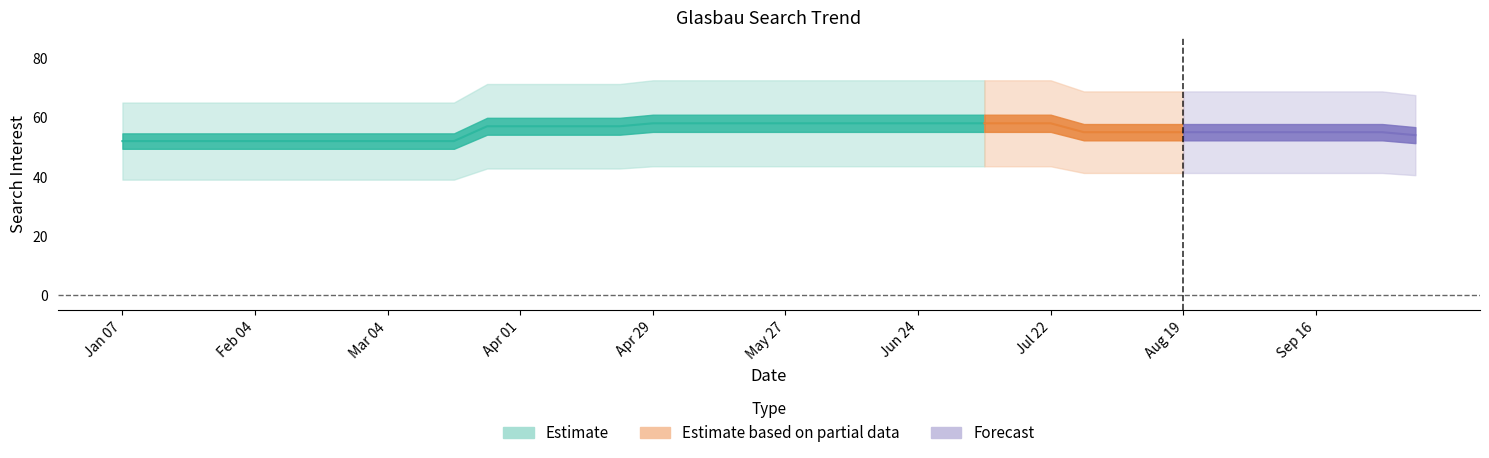

Is it true that the value at 2018-04-29 is 58?

True